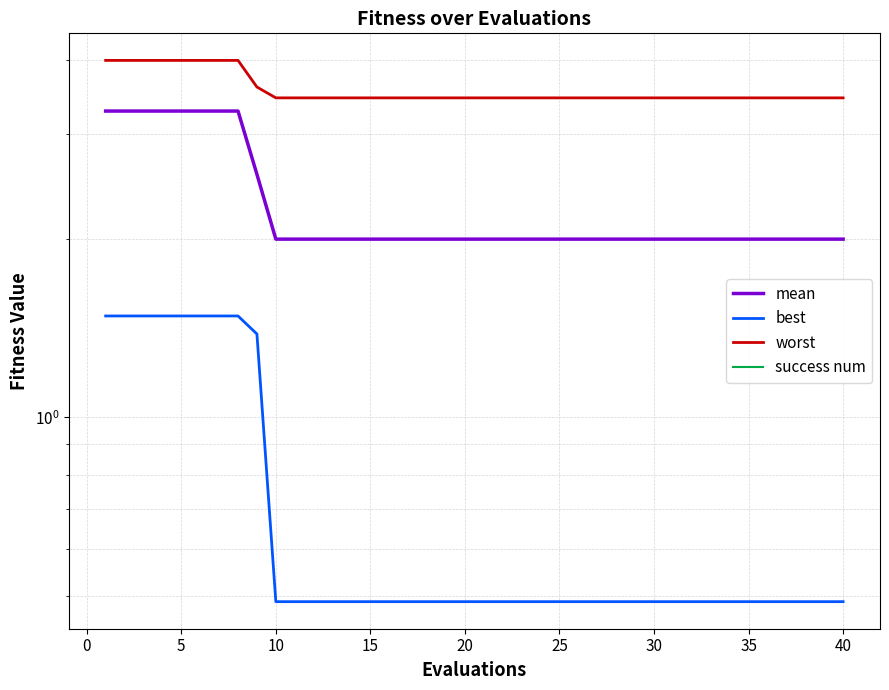

True or false: worst and success num intersect in this chart.

False